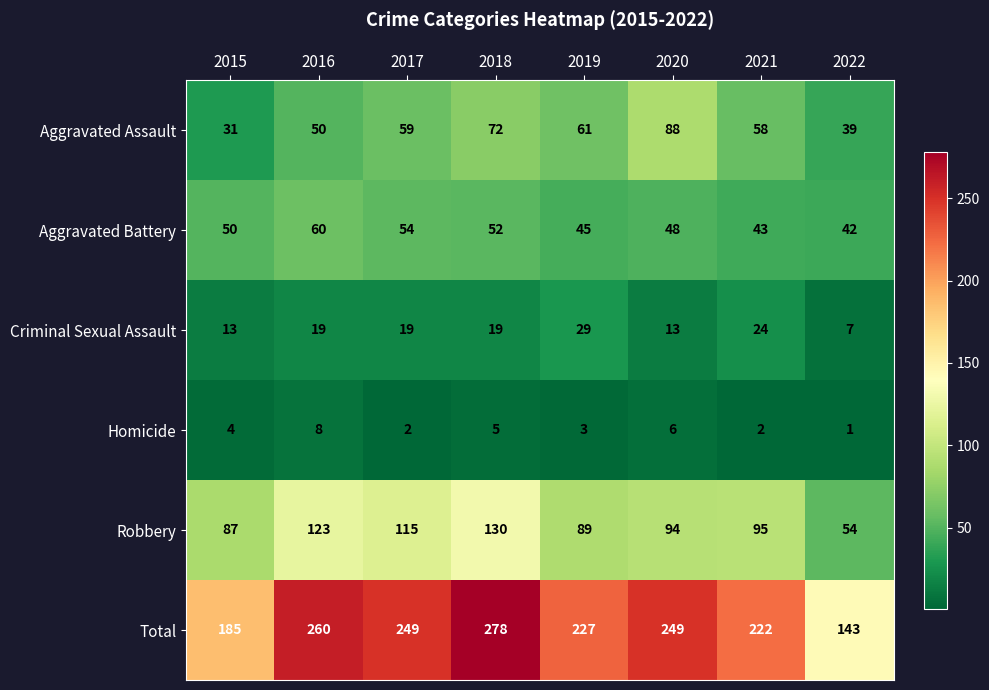

At which category does the chart reach its peak across all series?

2018